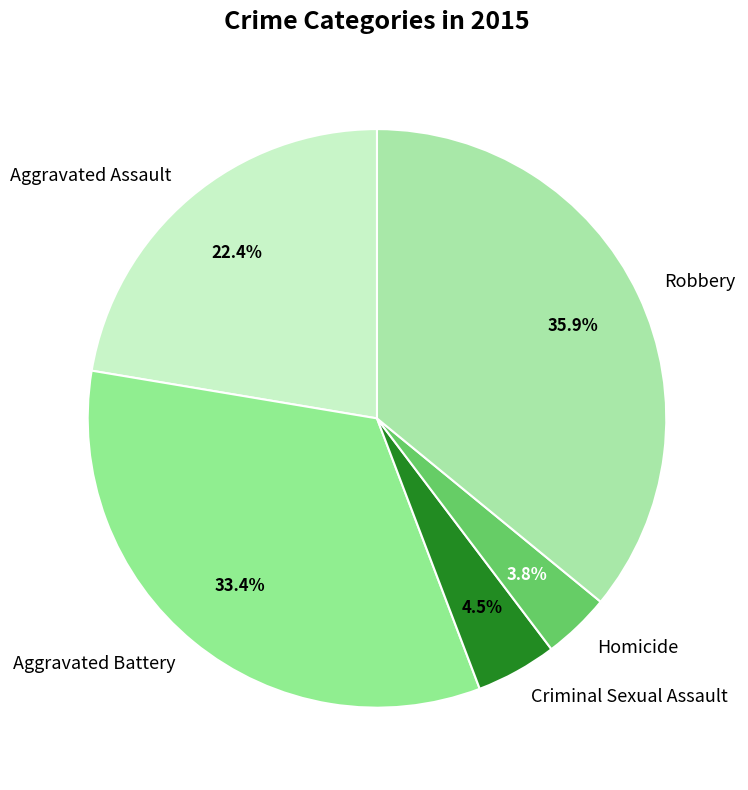

What percentage is the Homicide slice, to the nearest percent?

4%